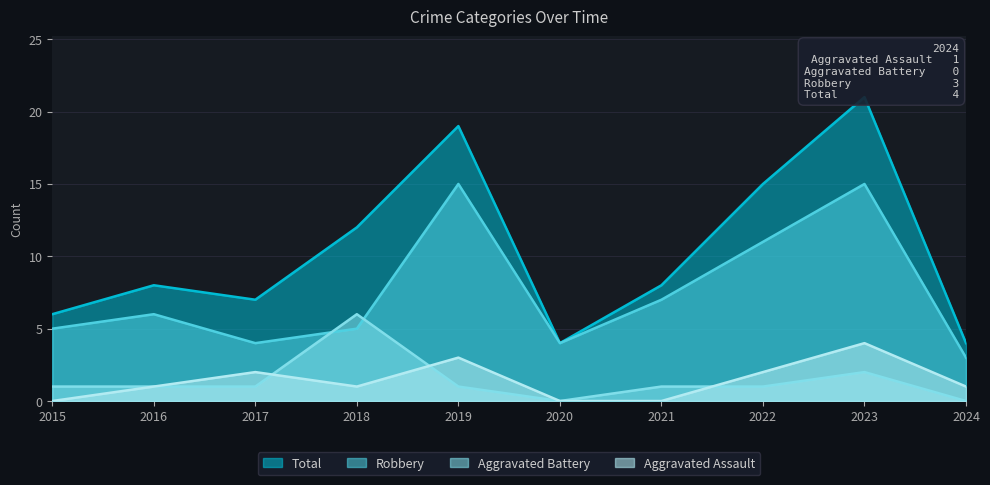

At which category does Aggravated Battery reach its first local peak?

2018